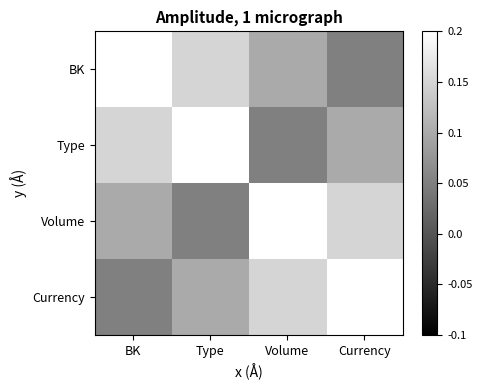

Rank the series by their maximum value, from lowest to highest.

BK, Type, Volume, Currency